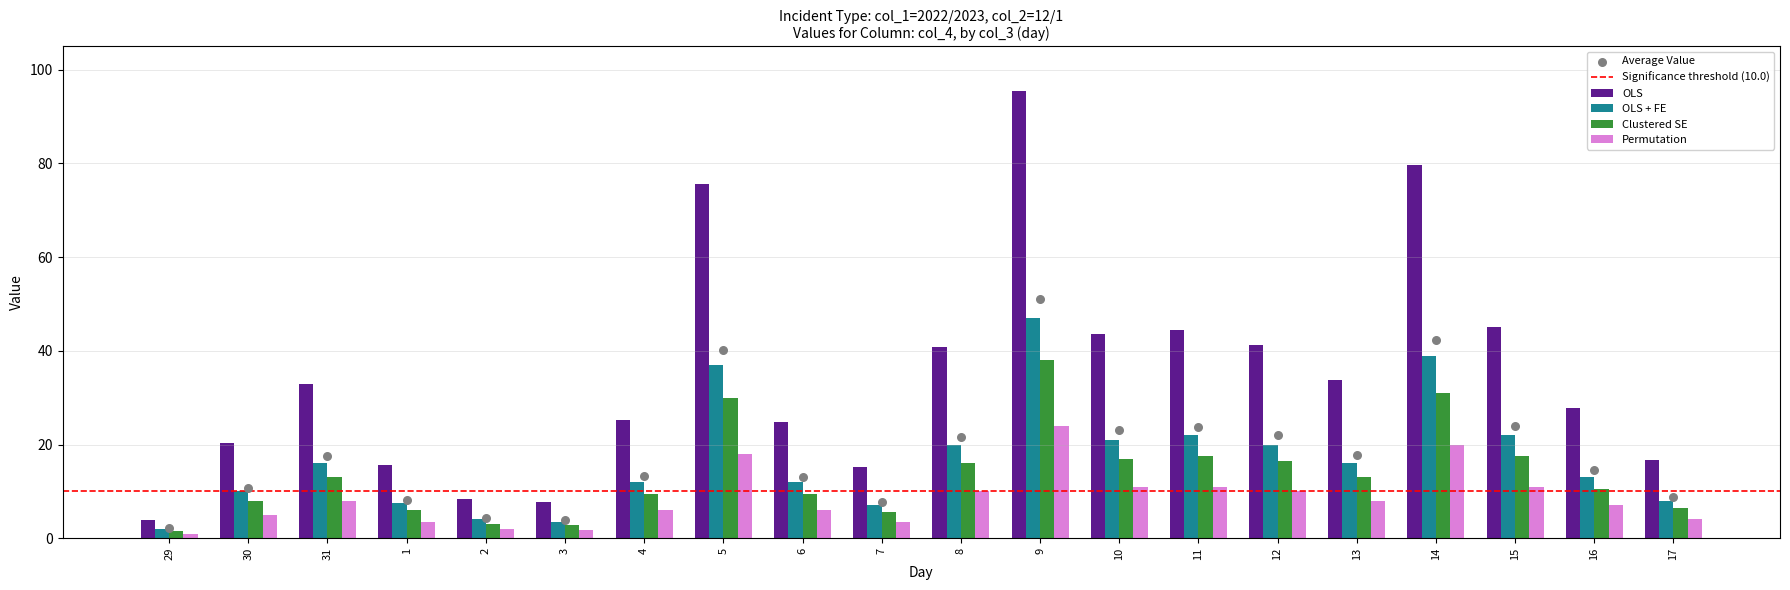

What is the total value across all series at 13?

70.7